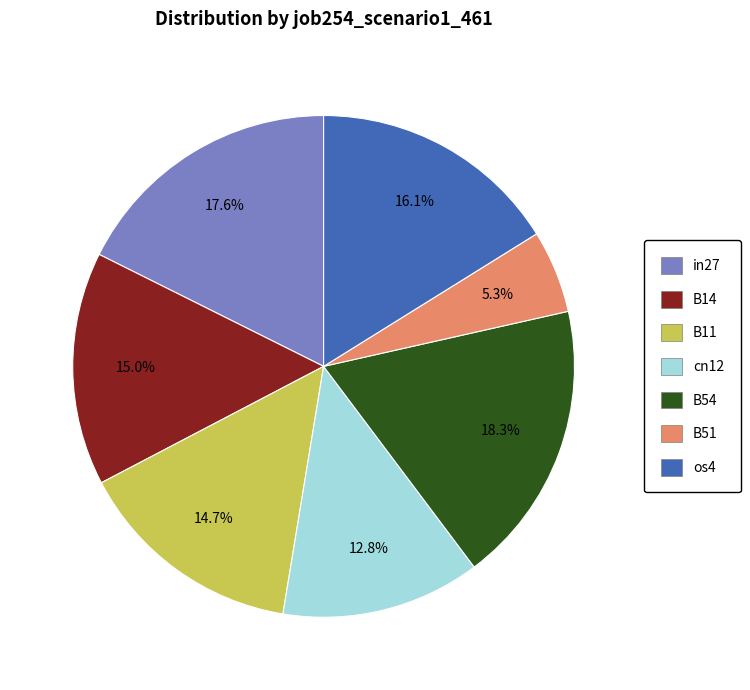

To the nearest percent, what portion does cn12 represent?

13%